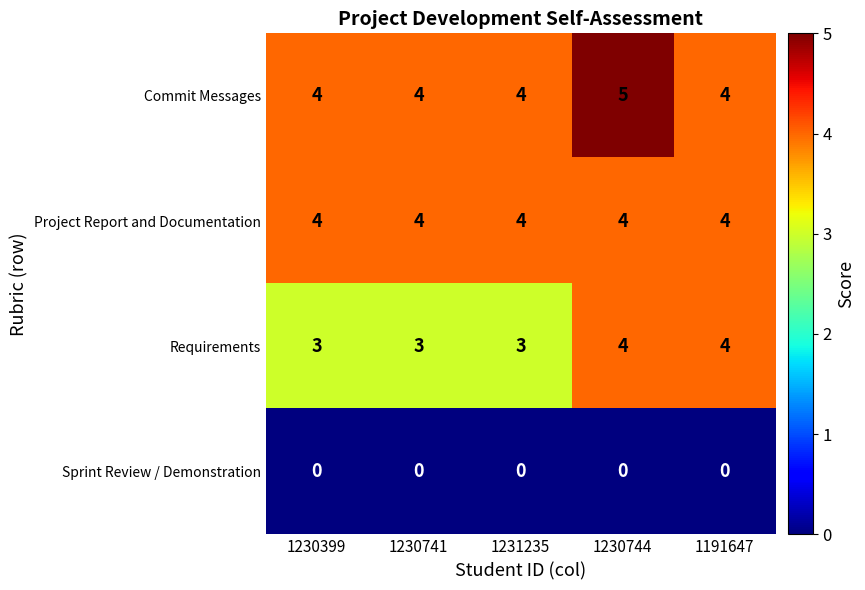

Reading right to left, extract all data points from this chart.

Commit Messages: 1191647=4	1230744=5	1231235=4	1230741=4	1230399=4
Project Report and Documentation: 1191647=4	1230744=4	1231235=4	1230741=4	1230399=4
Requirements: 1191647=4	1230744=4	1231235=3	1230741=3	1230399=3
Sprint Review / Demonstration: 1191647=0	1230744=0	1231235=0	1230741=0	1230399=0